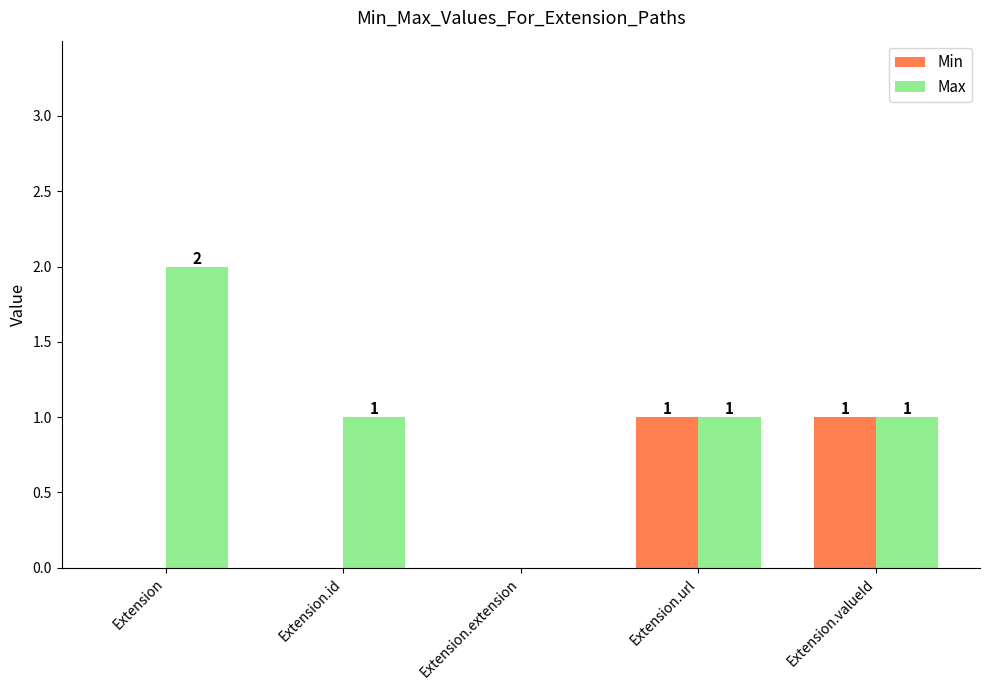

At which category does the chart reach its peak across all series?

Extension